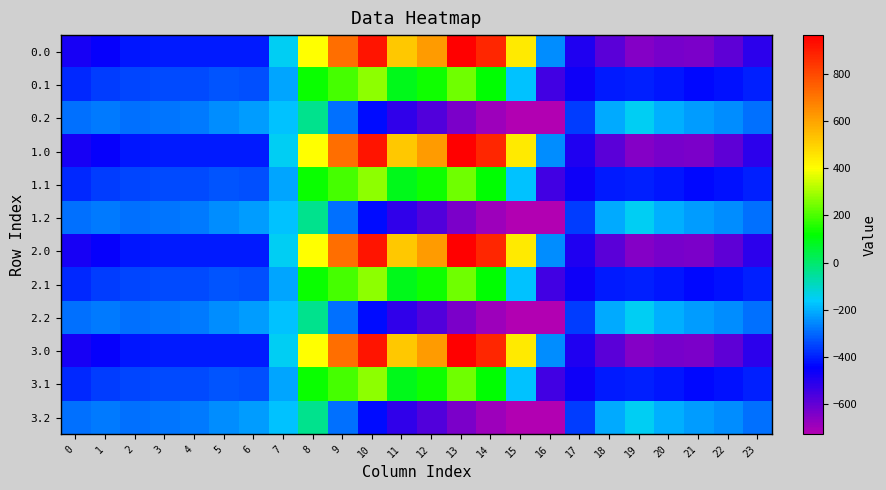

What is the total value across all series at 23?

-4792.7